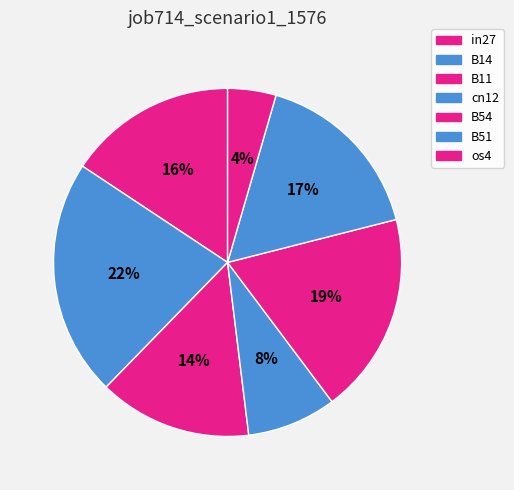

What is the largest slice in the pie chart?

B14